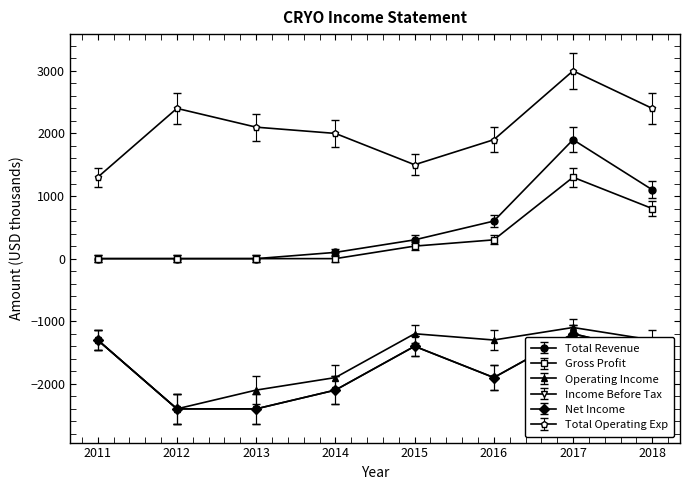

What is the difference between the highest and lowest values at 2018?

4070